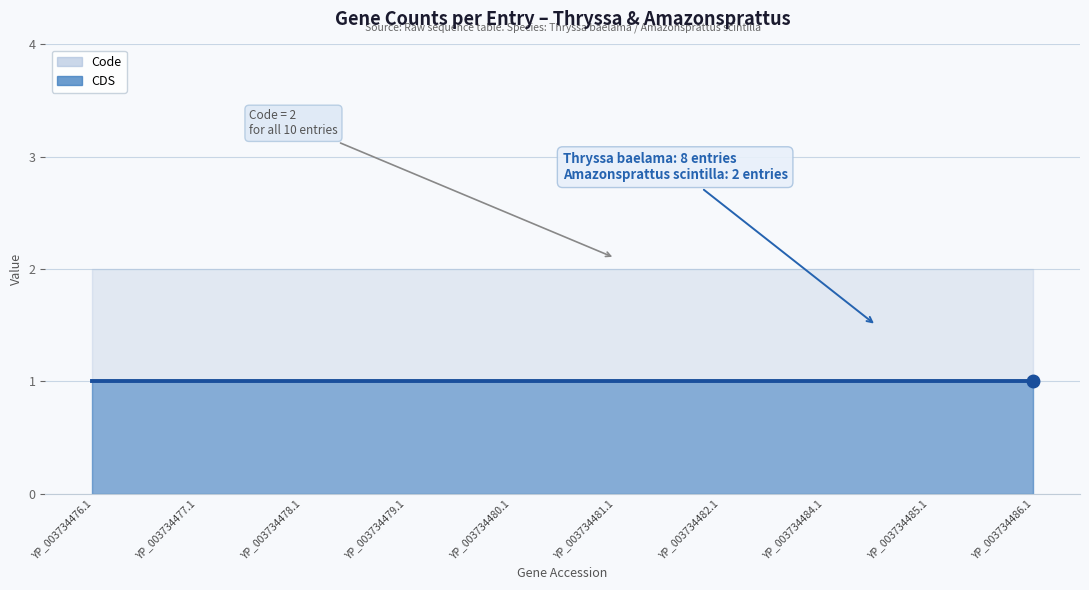

What are all the series names shown in the legend?

CDS, Code